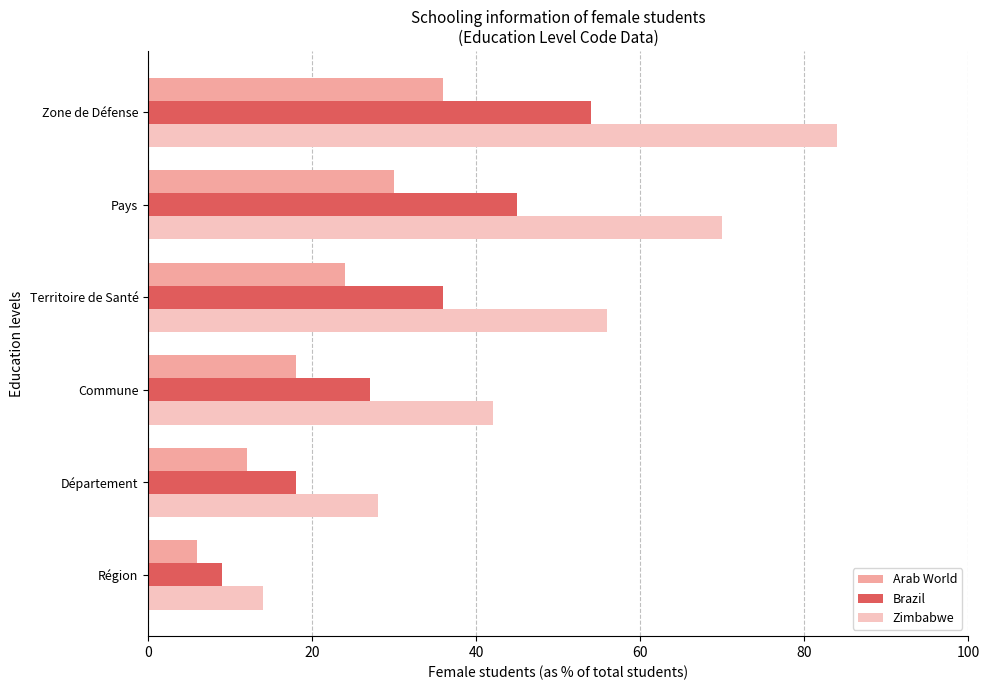

How many Arab World values are between 12 and 30?

4